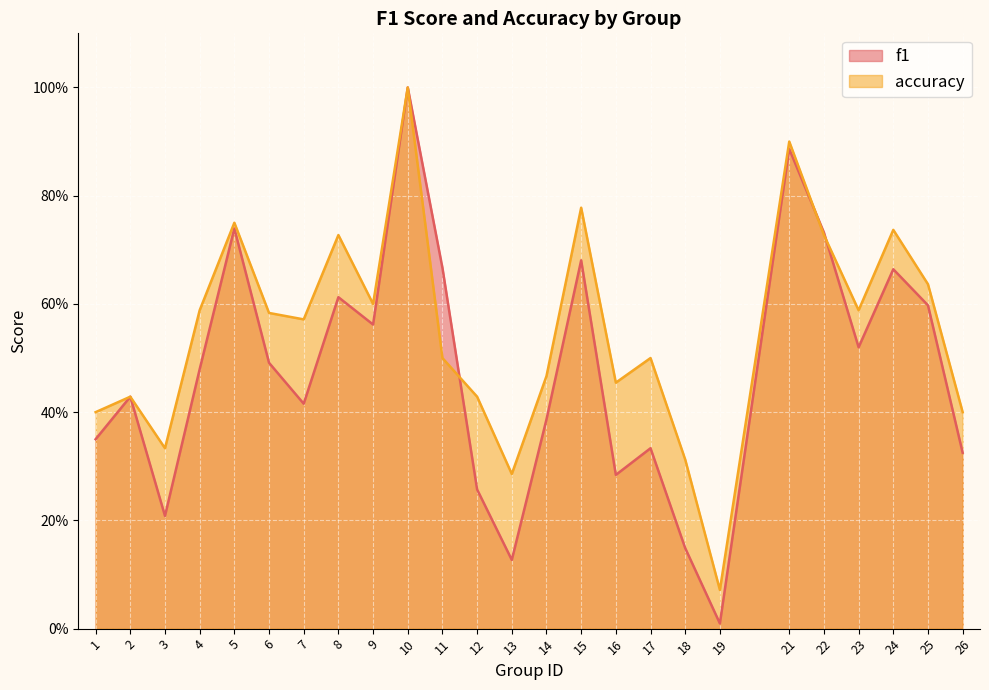

How many intersections are there between accuracy and f1?

3